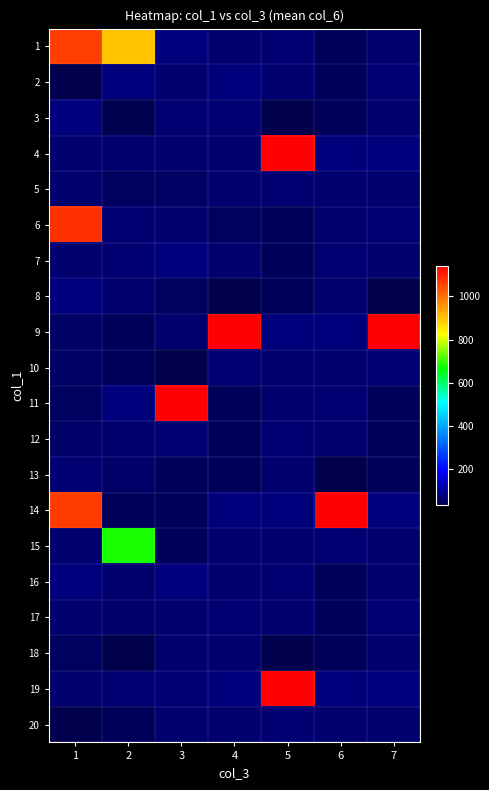

Between 5 and 1, which is larger?

1